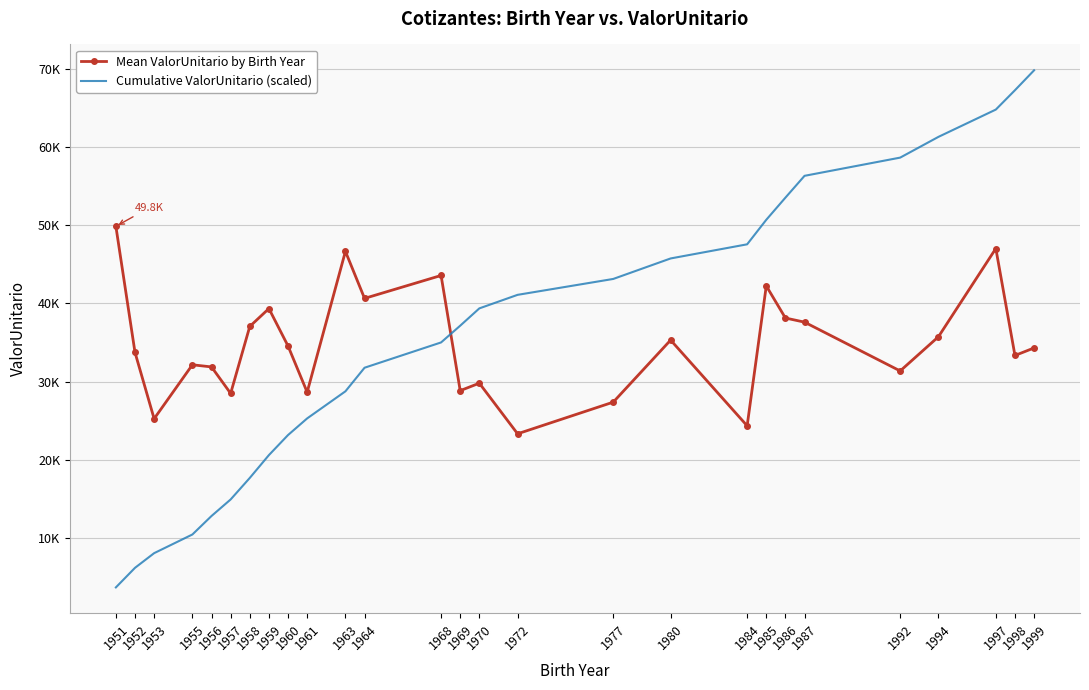

At 1980, list the series in order from smallest to largest.

Mean ValorUnitario by Birth Year, Cumulative ValorUnitario (scaled)